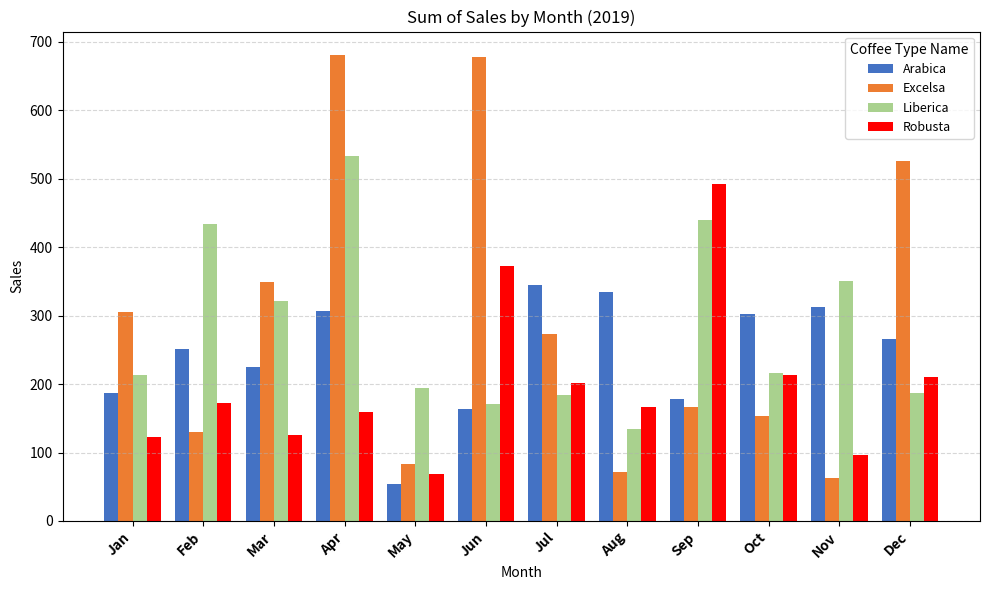

Which series has the largest total across all categories?

Excelsa